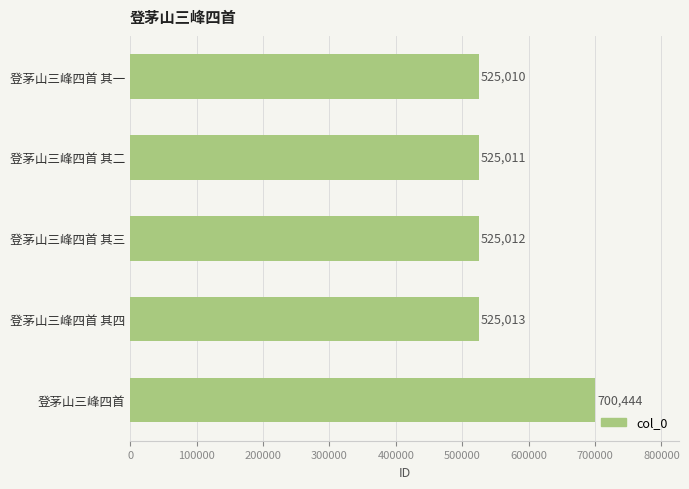

Where is the data nearest to the value 612727?

登茅山三峰四首 其四